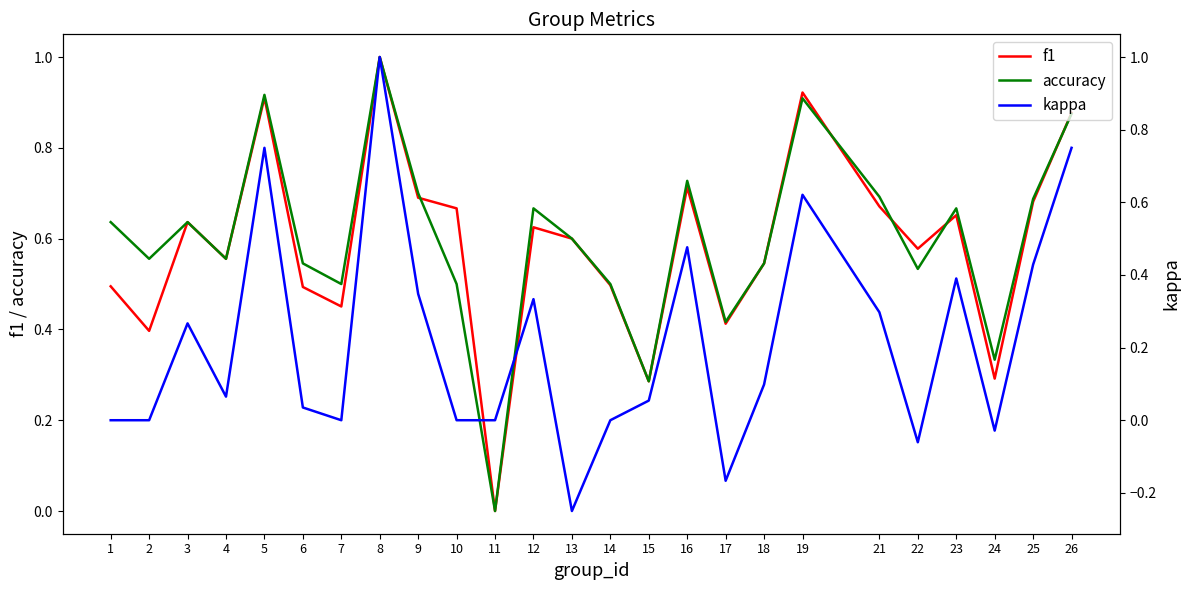

What is the difference between the accuracy values at 22 and 5?

0.4